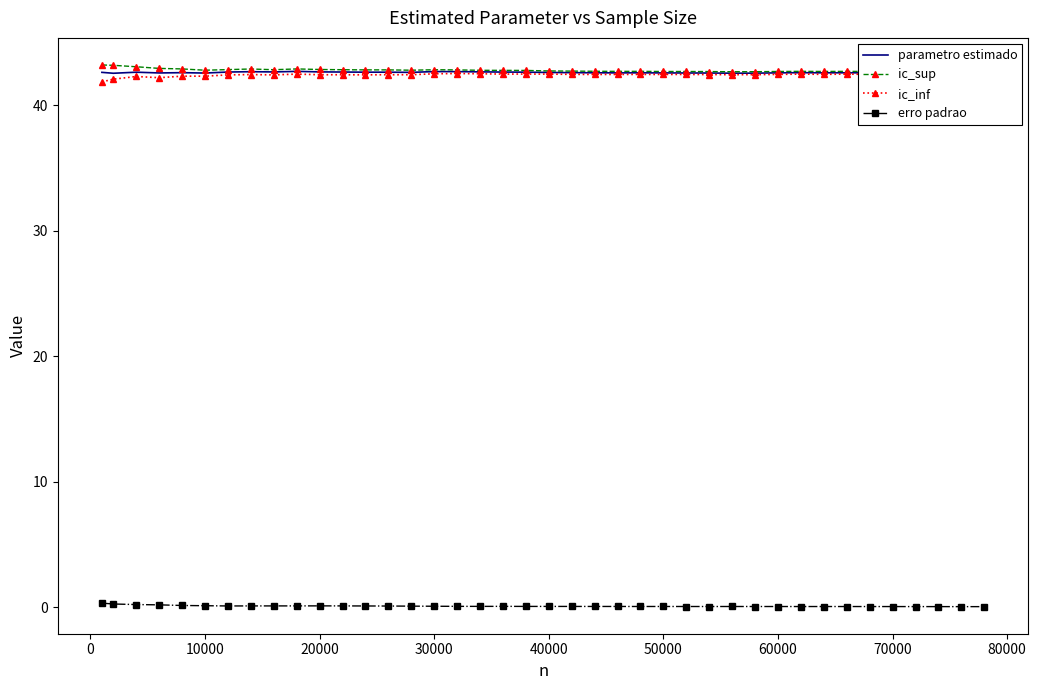

What is the maximum value for parametro estimado?

42.7